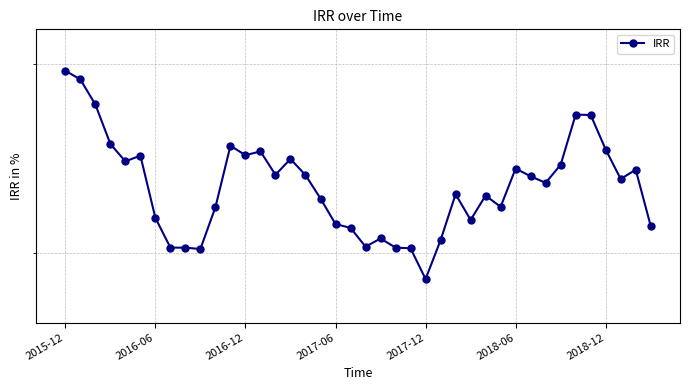

How many interior local valleys (lower than both neighbors) does the data have?

10